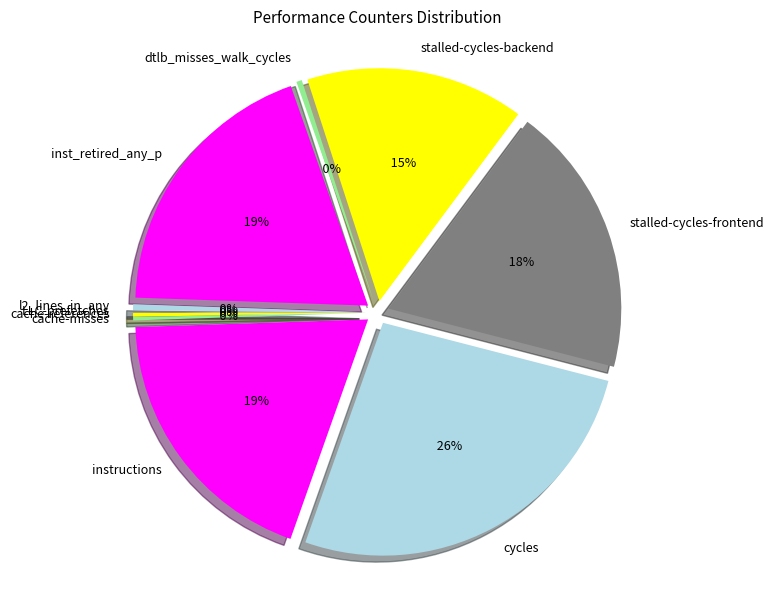

True or false: inst_retired_any_p accounts for 19% of the total.

True